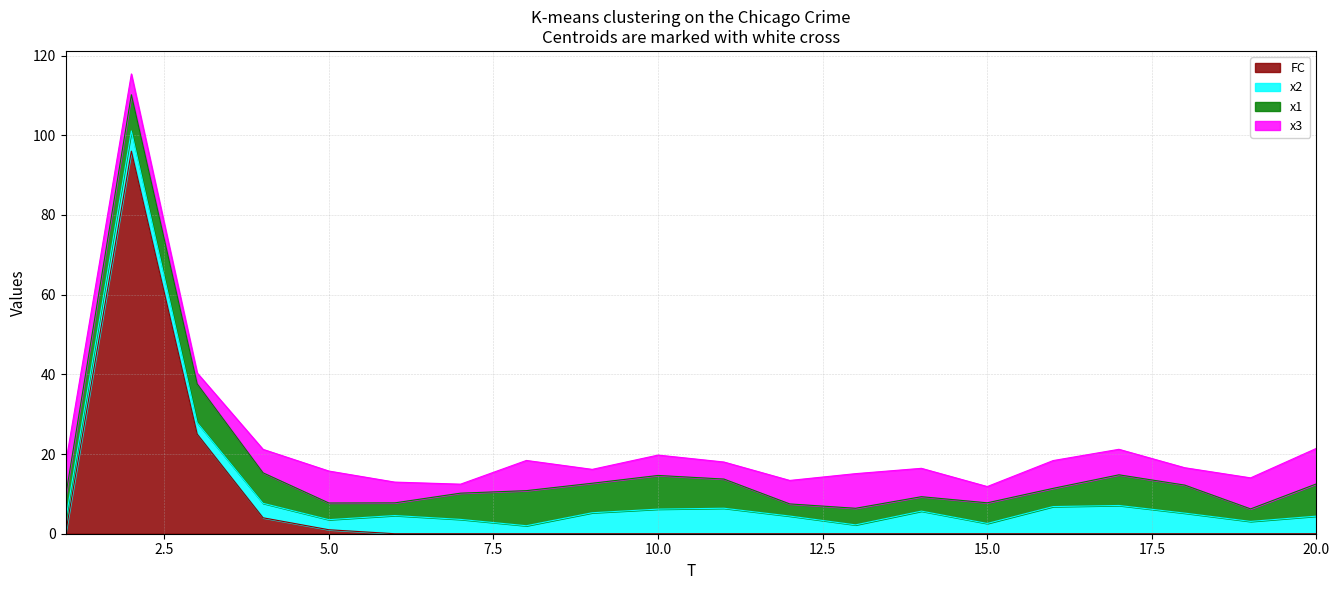

At how many categories does at least one series exceed 74?

1